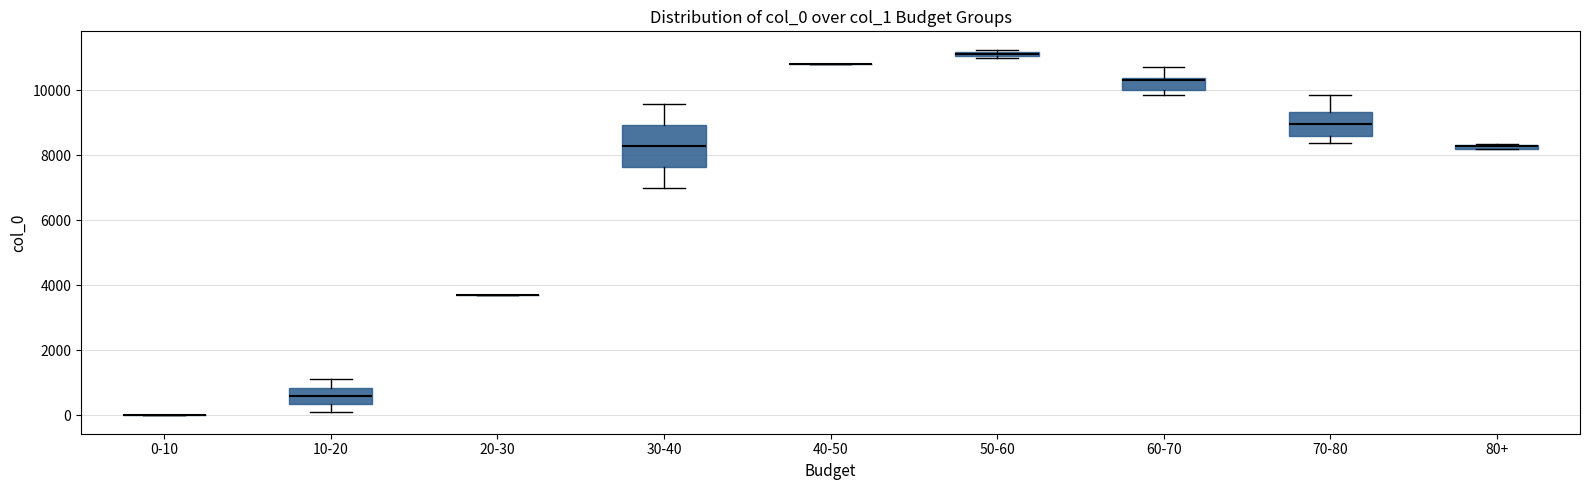

Comparing the boxes themselves (not the whiskers), which one is the tallest?

30-40